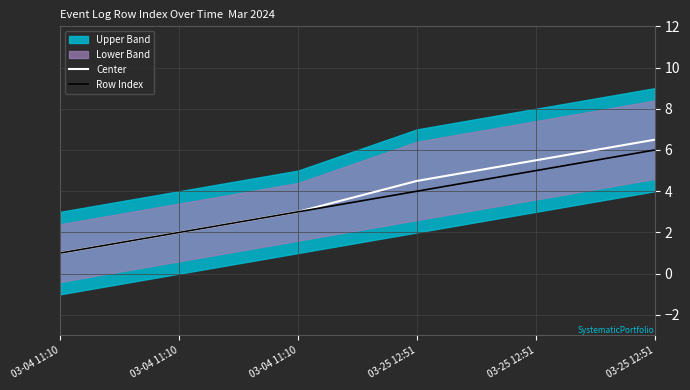

At which category does the chart reach its minimum across all series?

03-04 11:10